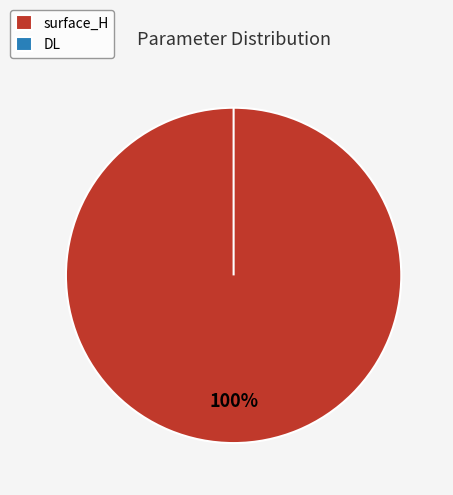

What is the majority slice?

surface_H